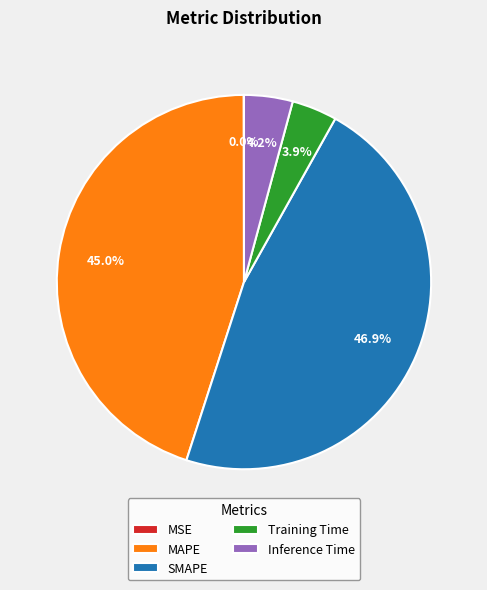

Which slice is the largest?

SMAPE